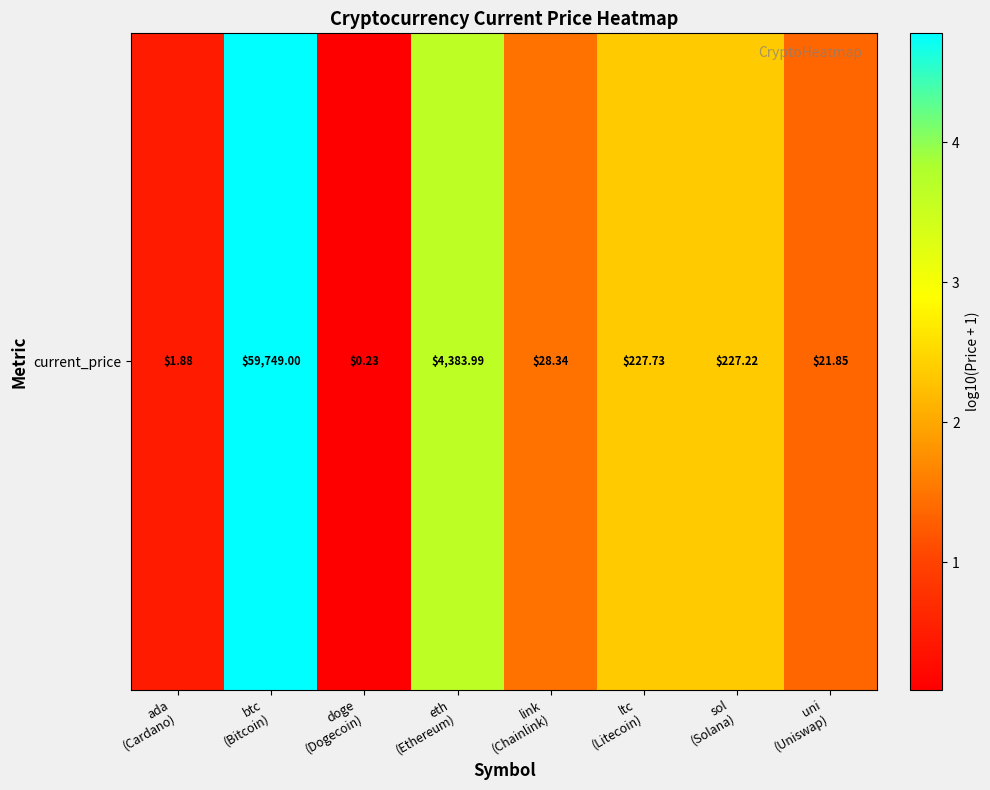

True or false: the data shows 2.4 at ltc
(Litecoin).

True